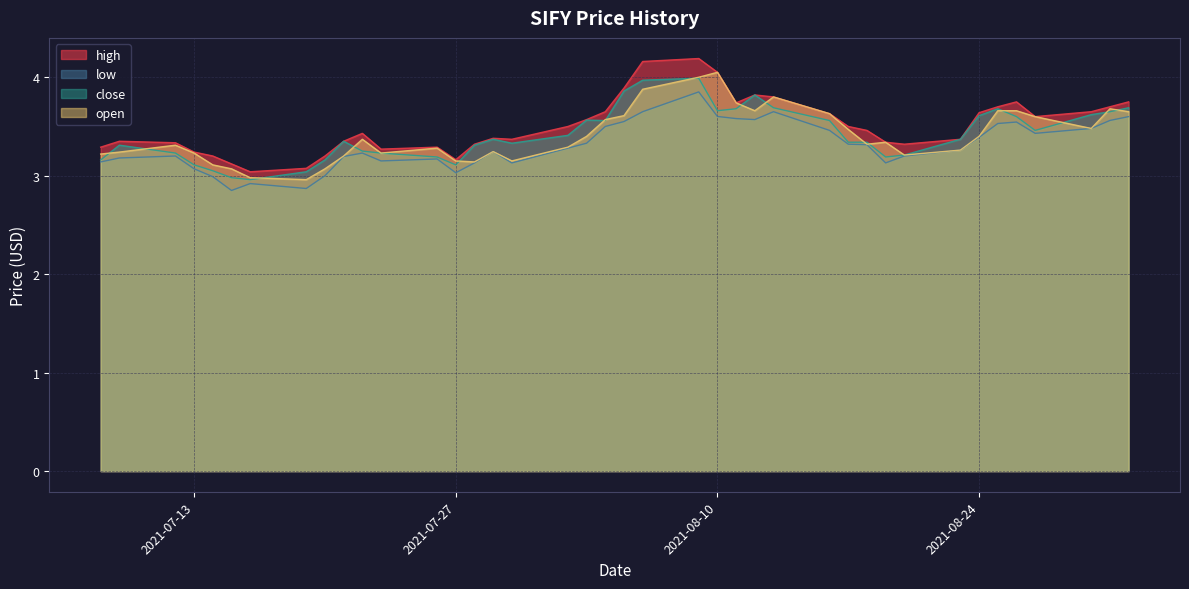

True or false: high and low cross at least once.

False